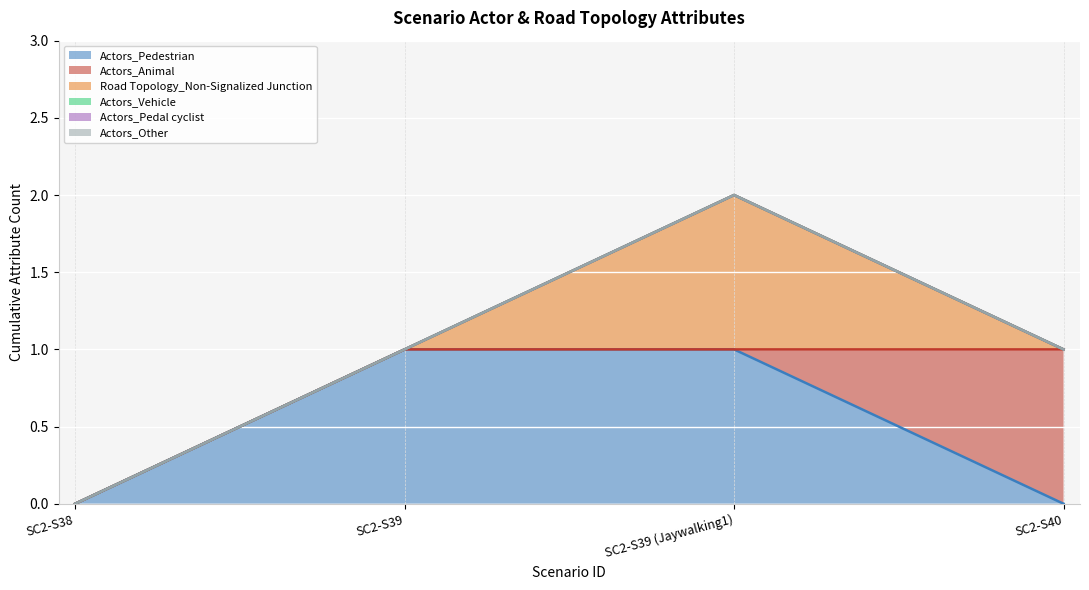

True or false: Actors_Pedestrian and Actors_Other intersect in this chart.

False